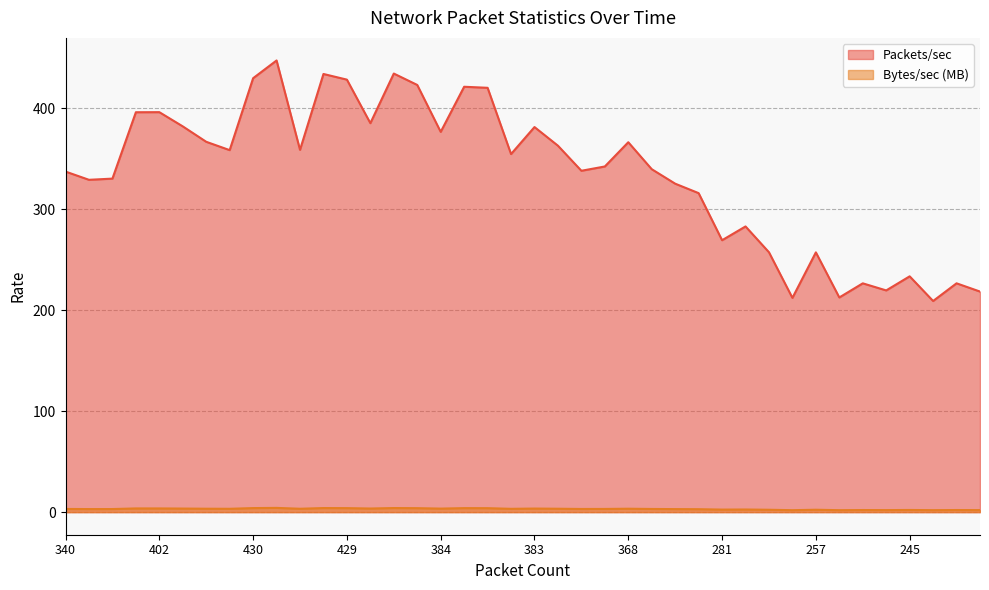

What is the spread (max minus min) of values at 287?

280.5